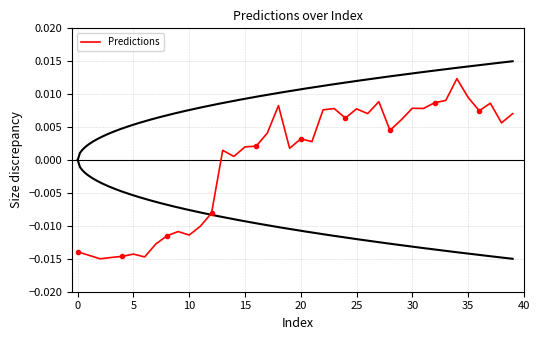

The chart shows a value of 0.0 at 29. True or false?

False